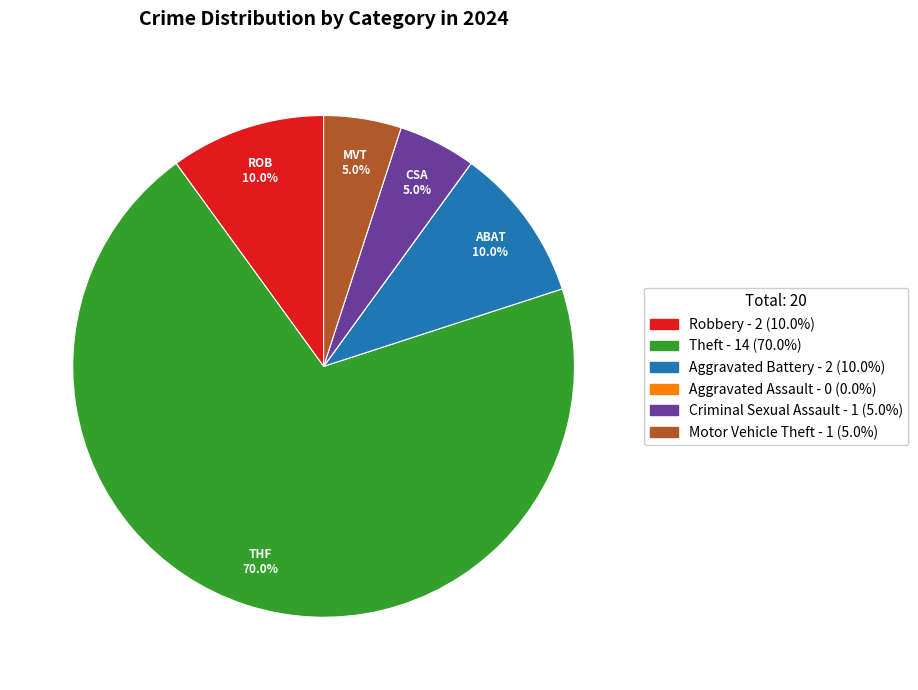

Is it true that Aggravated Battery is 10% of the pie?

True